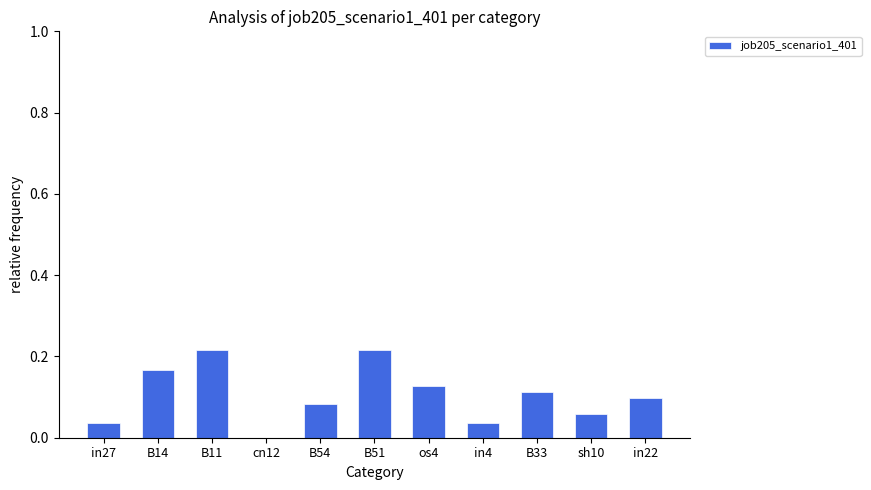

Are the bars horizontal?

No